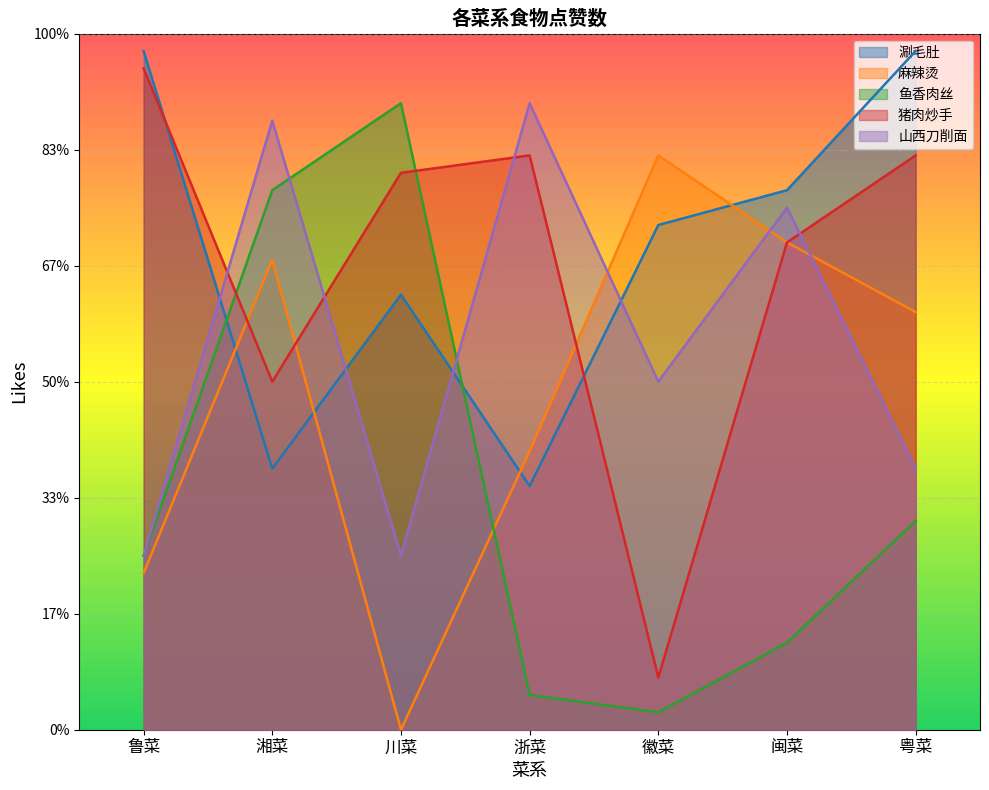

Between 湘菜 and 闽菜, which series saw the biggest shift?

鱼香肉丝